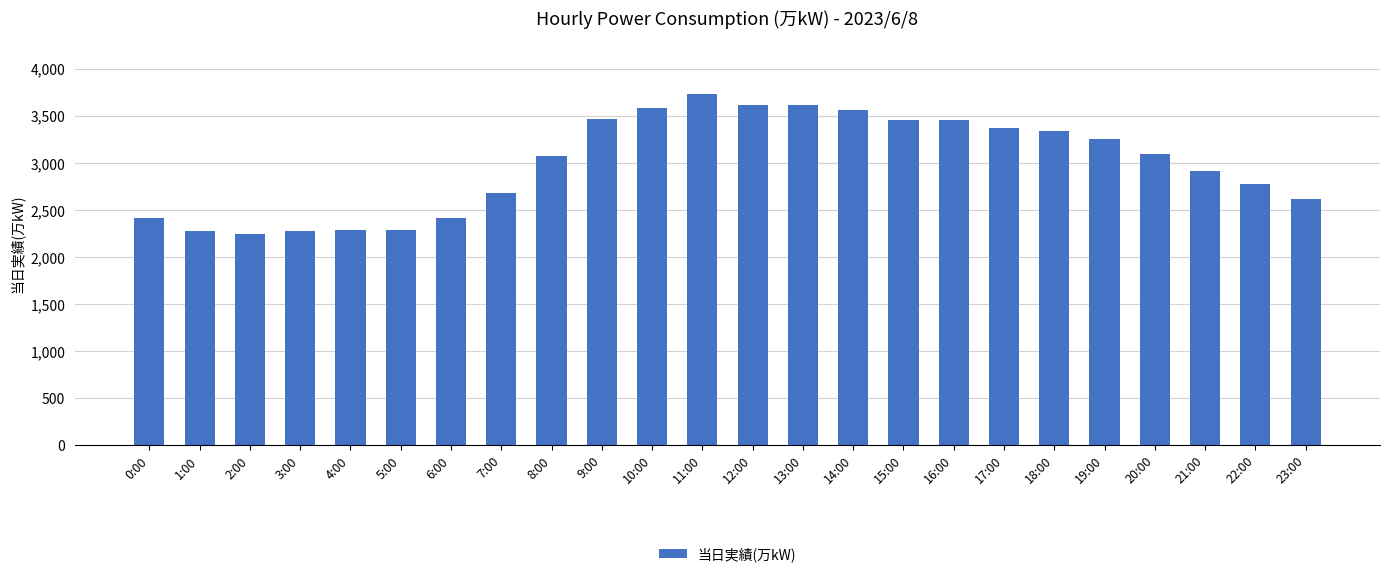

What is the value of the 4th bar from the left?

2274